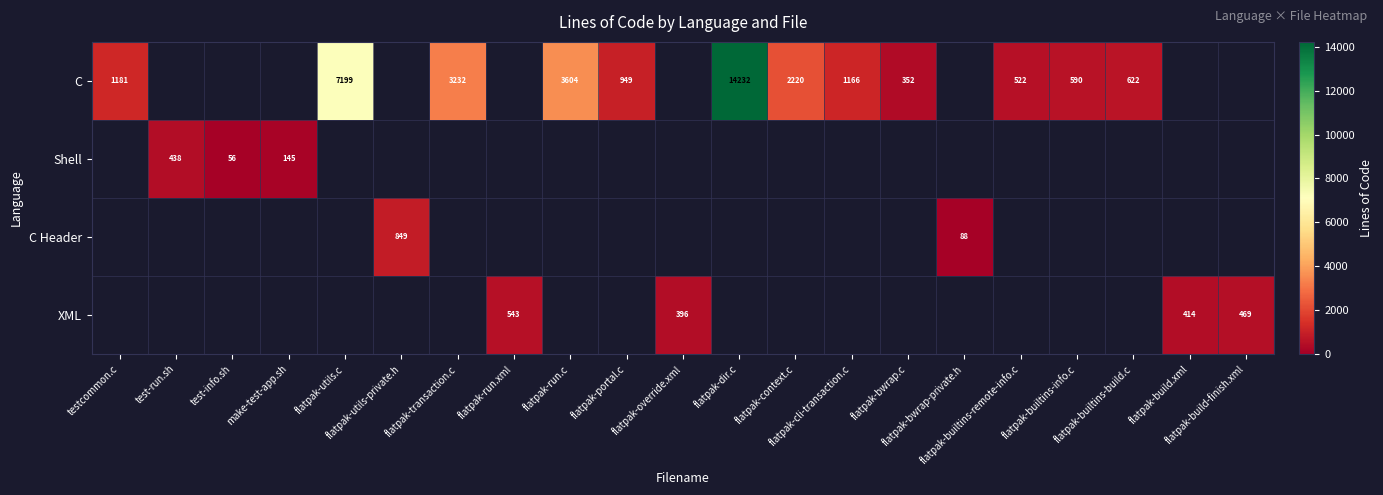

Rank the categories by Shell value from highest to lowest.

test-run.sh, make-test-app.sh, test-info.sh, testcommon.c, flatpak-utils.c, flatpak-utils-private.h, flatpak-transaction.c, flatpak-run.xml, flatpak-run.c, flatpak-portal.c, flatpak-override.xml, flatpak-dir.c, flatpak-context.c, flatpak-cli-transaction.c, flatpak-bwrap.c, flatpak-bwrap-private.h, flatpak-builtins-remote-info.c, flatpak-builtins-info.c, flatpak-builtins-build.c, flatpak-build.xml, flatpak-build-finish.xml